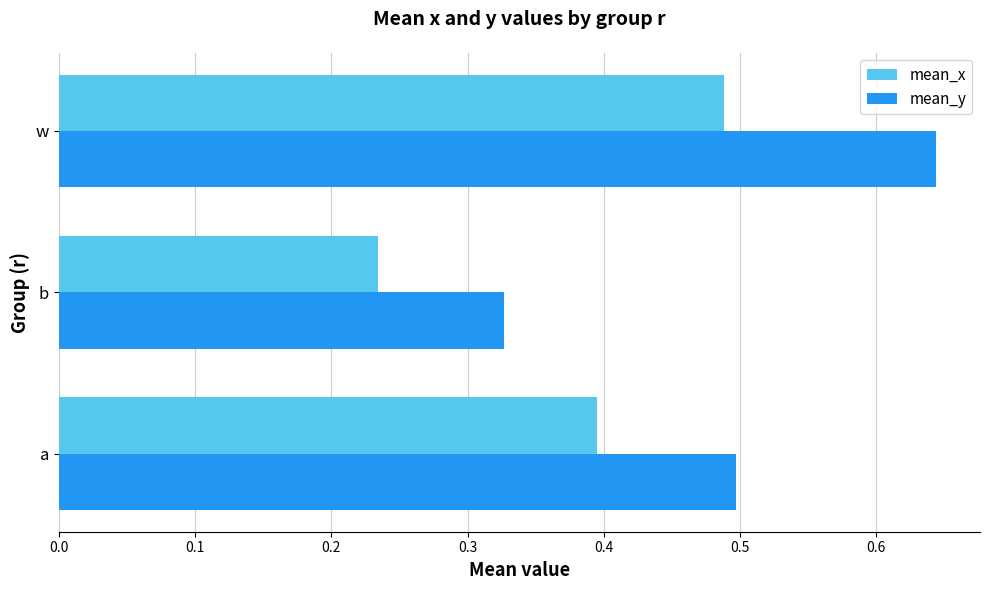

Which category has the lowest value in the mean_y series?

b